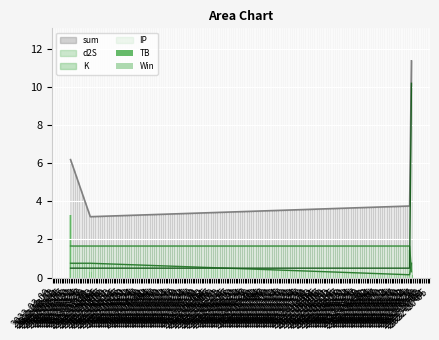

True or false: sum and IP cross at least once.

False